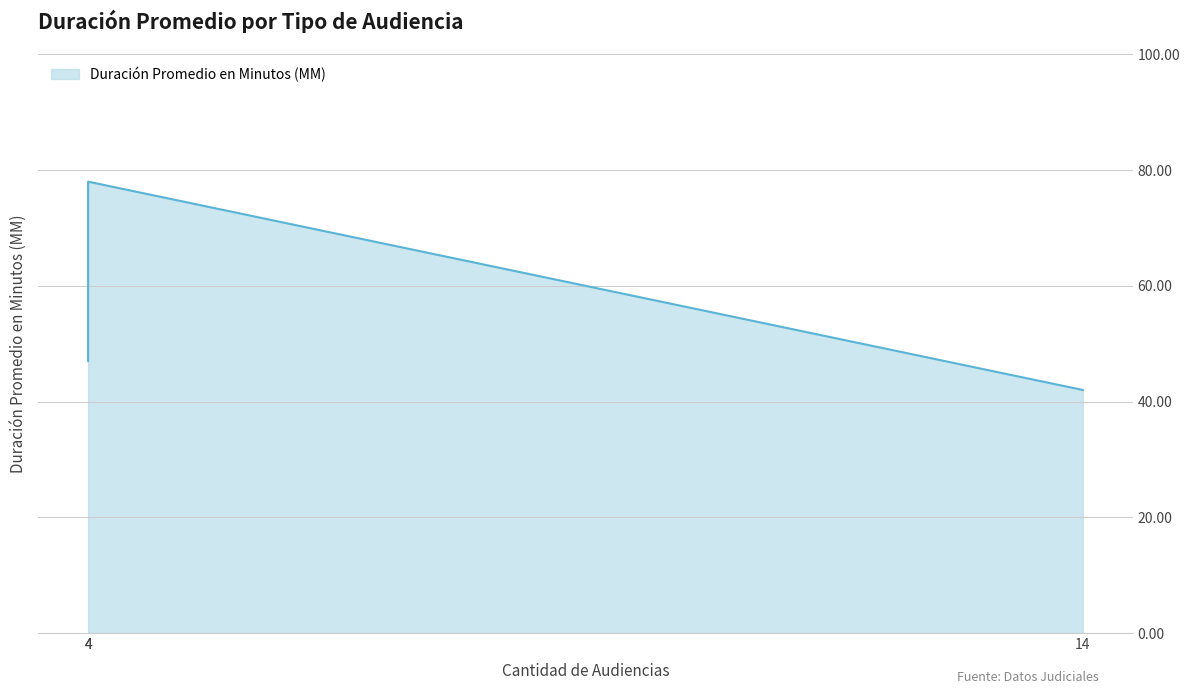

What is the difference between the second highest and minimum values?

5